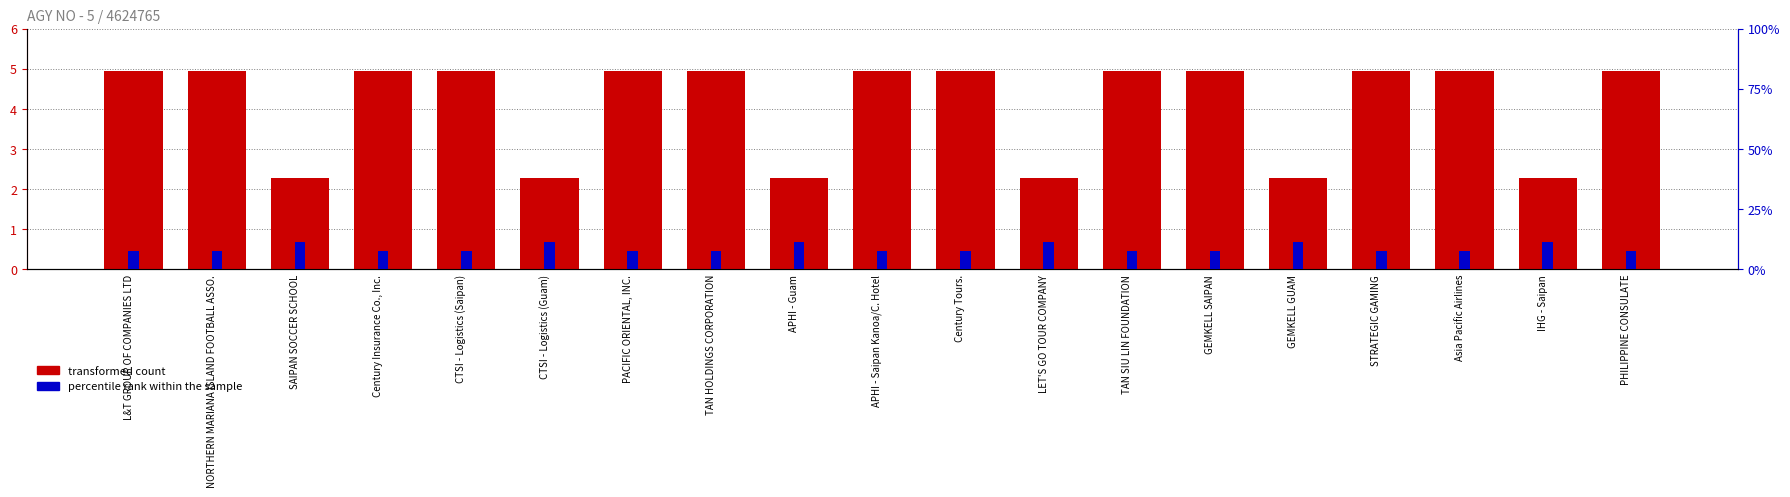

What is the approximate value of percentile rank within the sample at NORTHERN MARIANA ISLAND FOOTBALL ASSO.?

9.3